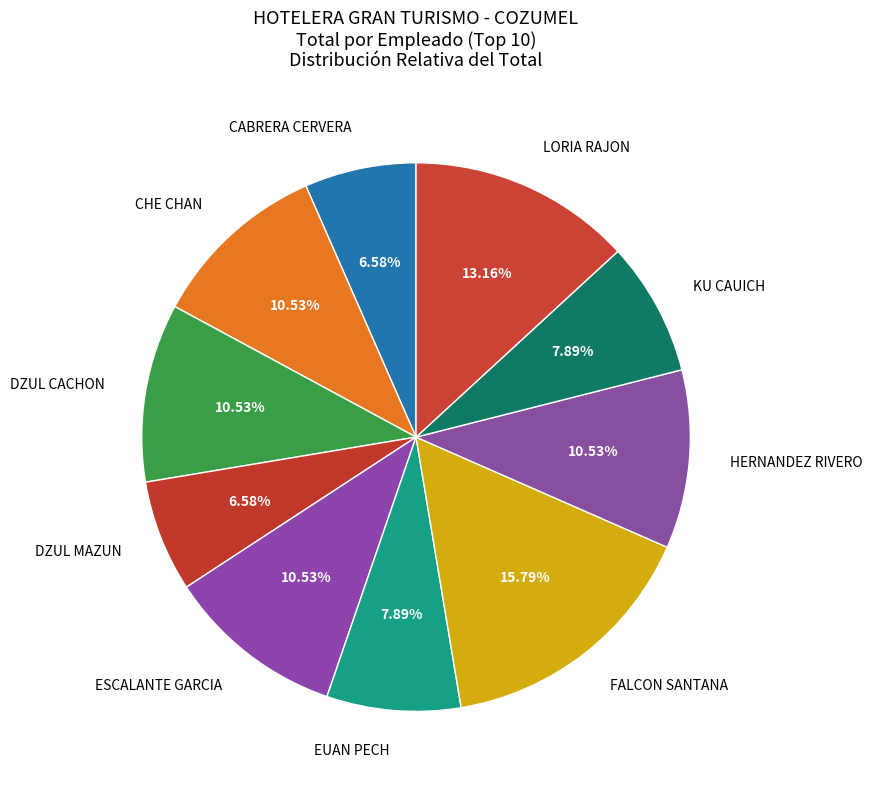

Does ESCALANTE GARCIA account for over 50% of the chart?

No